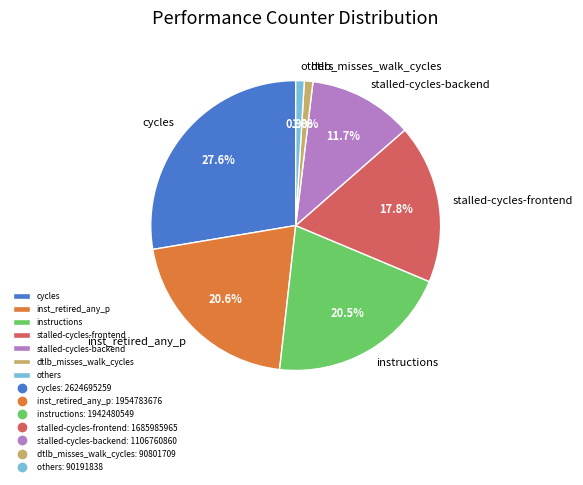

Is it true that cycles is 28% of the pie?

True